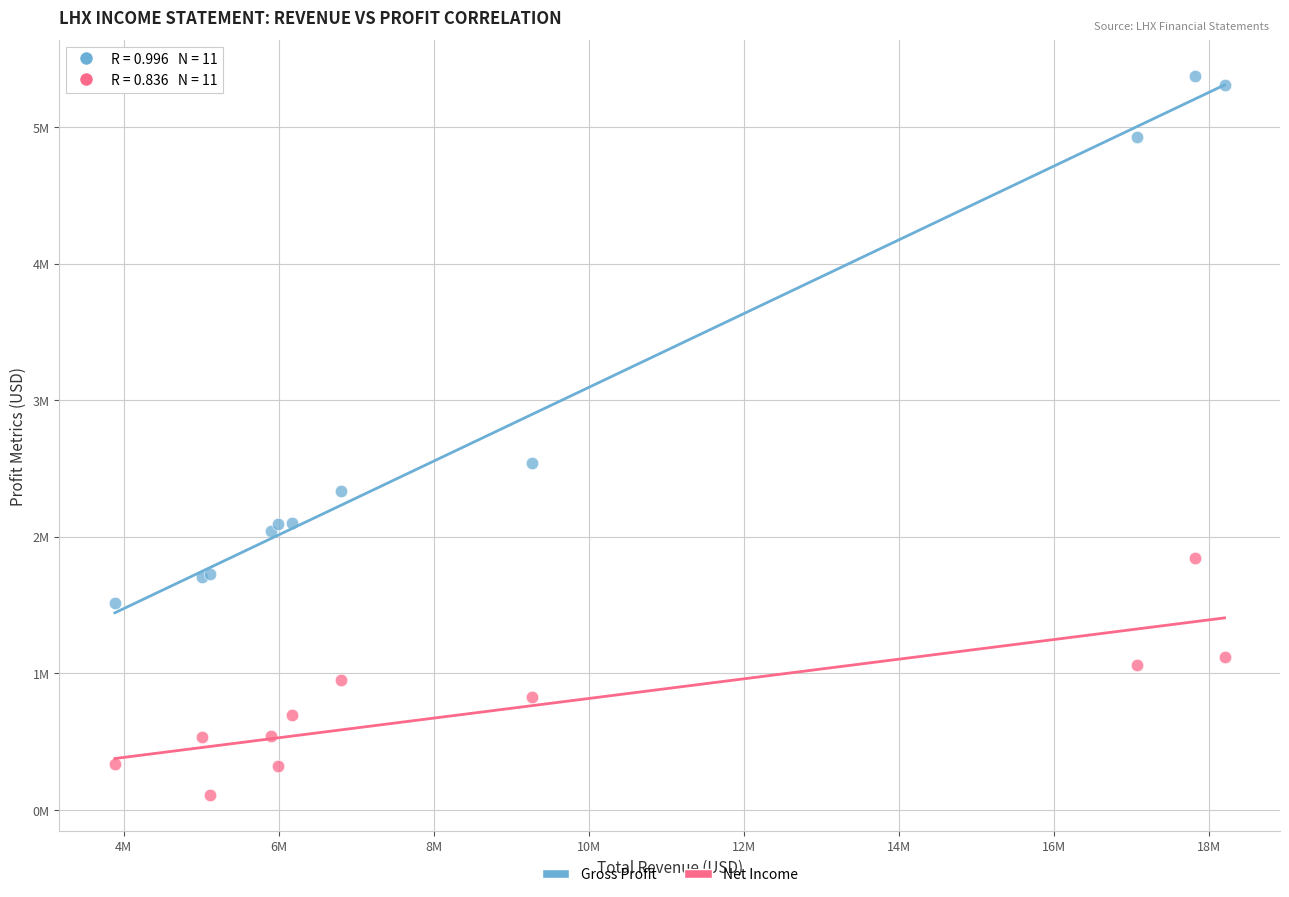

What are all the series names shown in the legend?

Gross Profit, Net Income